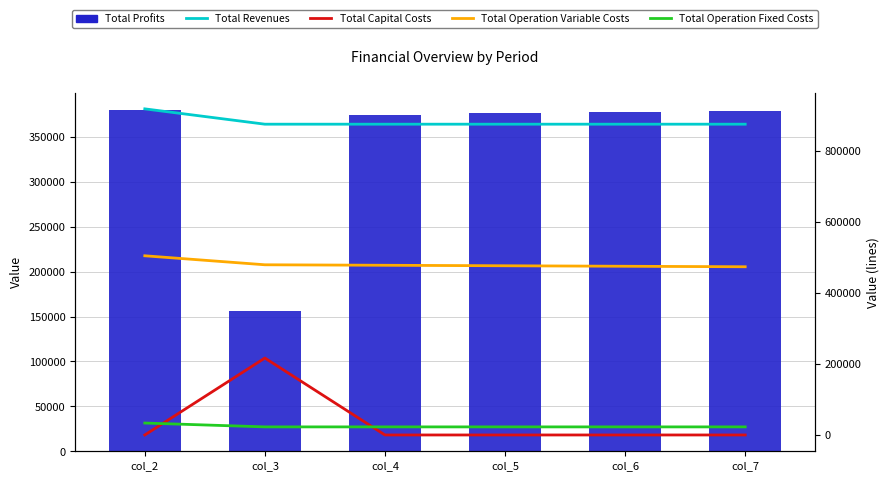

What is the difference between the maximum and minimum values in the Total Capital Costs series?

216800.0